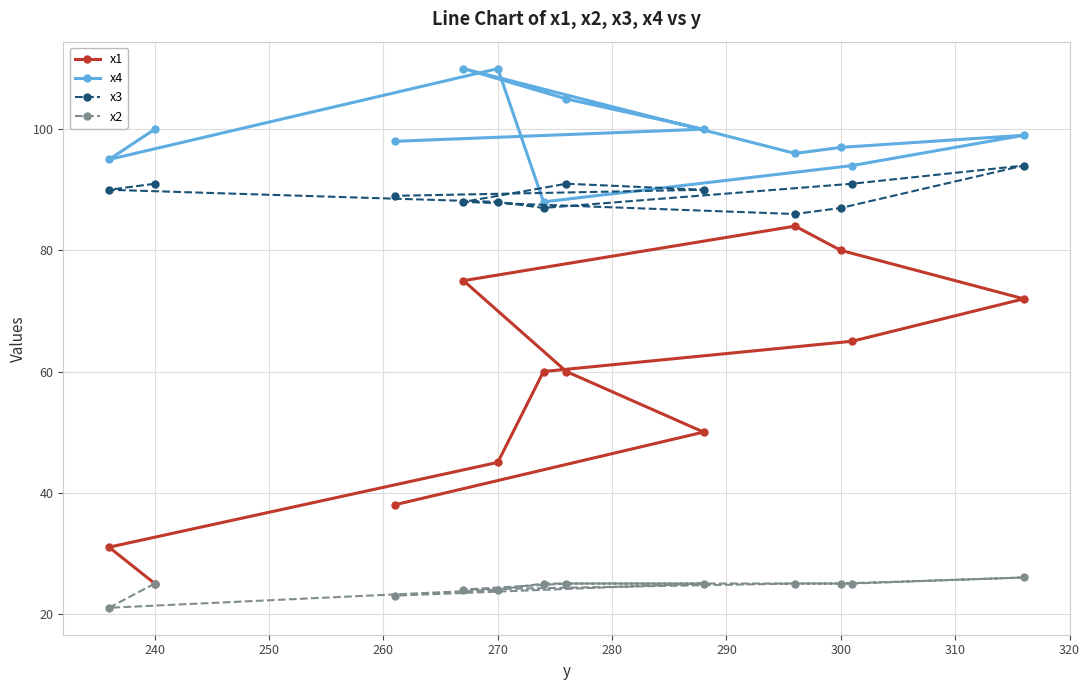

How many values in the x2 series are below 25?

4